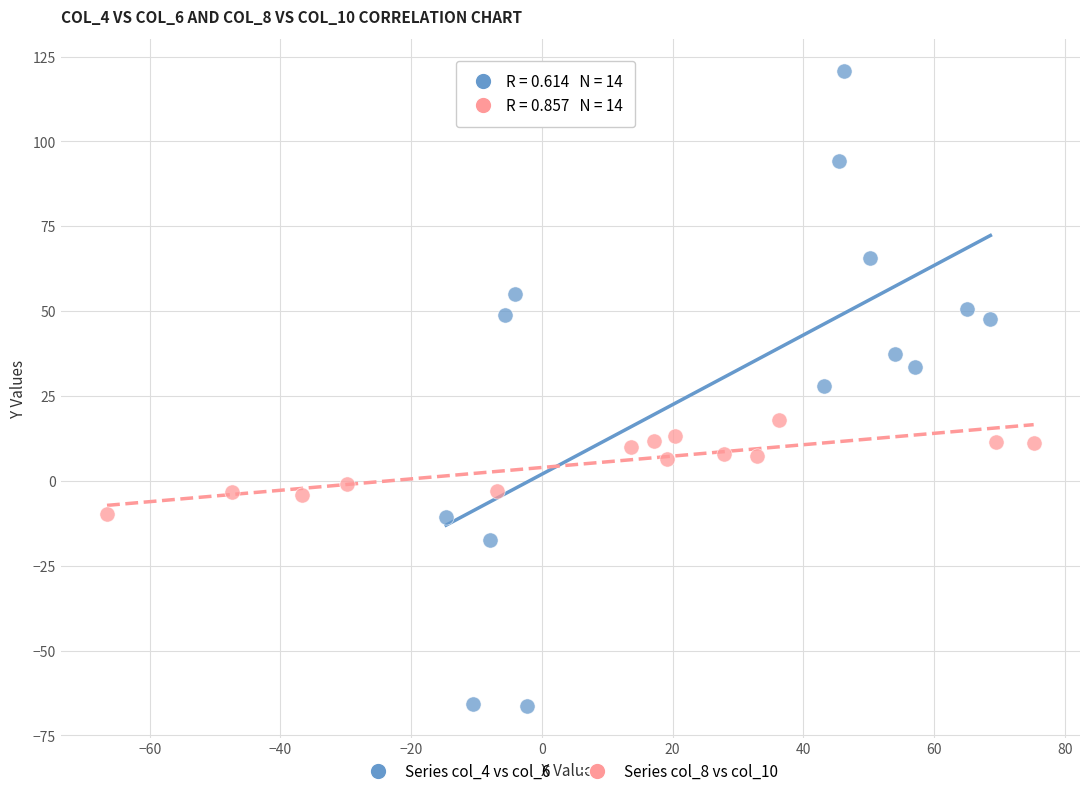

Which series has the widest spread of Y values?

Series col_4 vs col_6